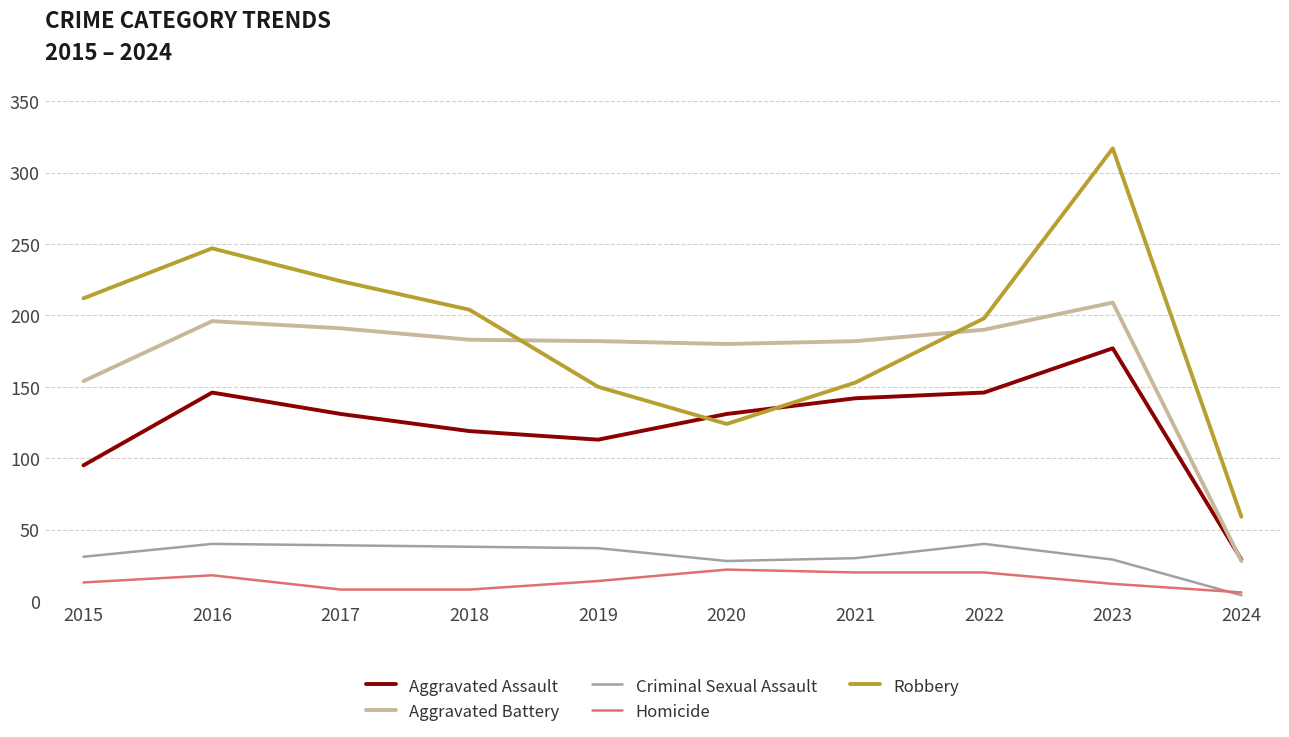

The Robbery series shows 212 at 2015. True or false?

True